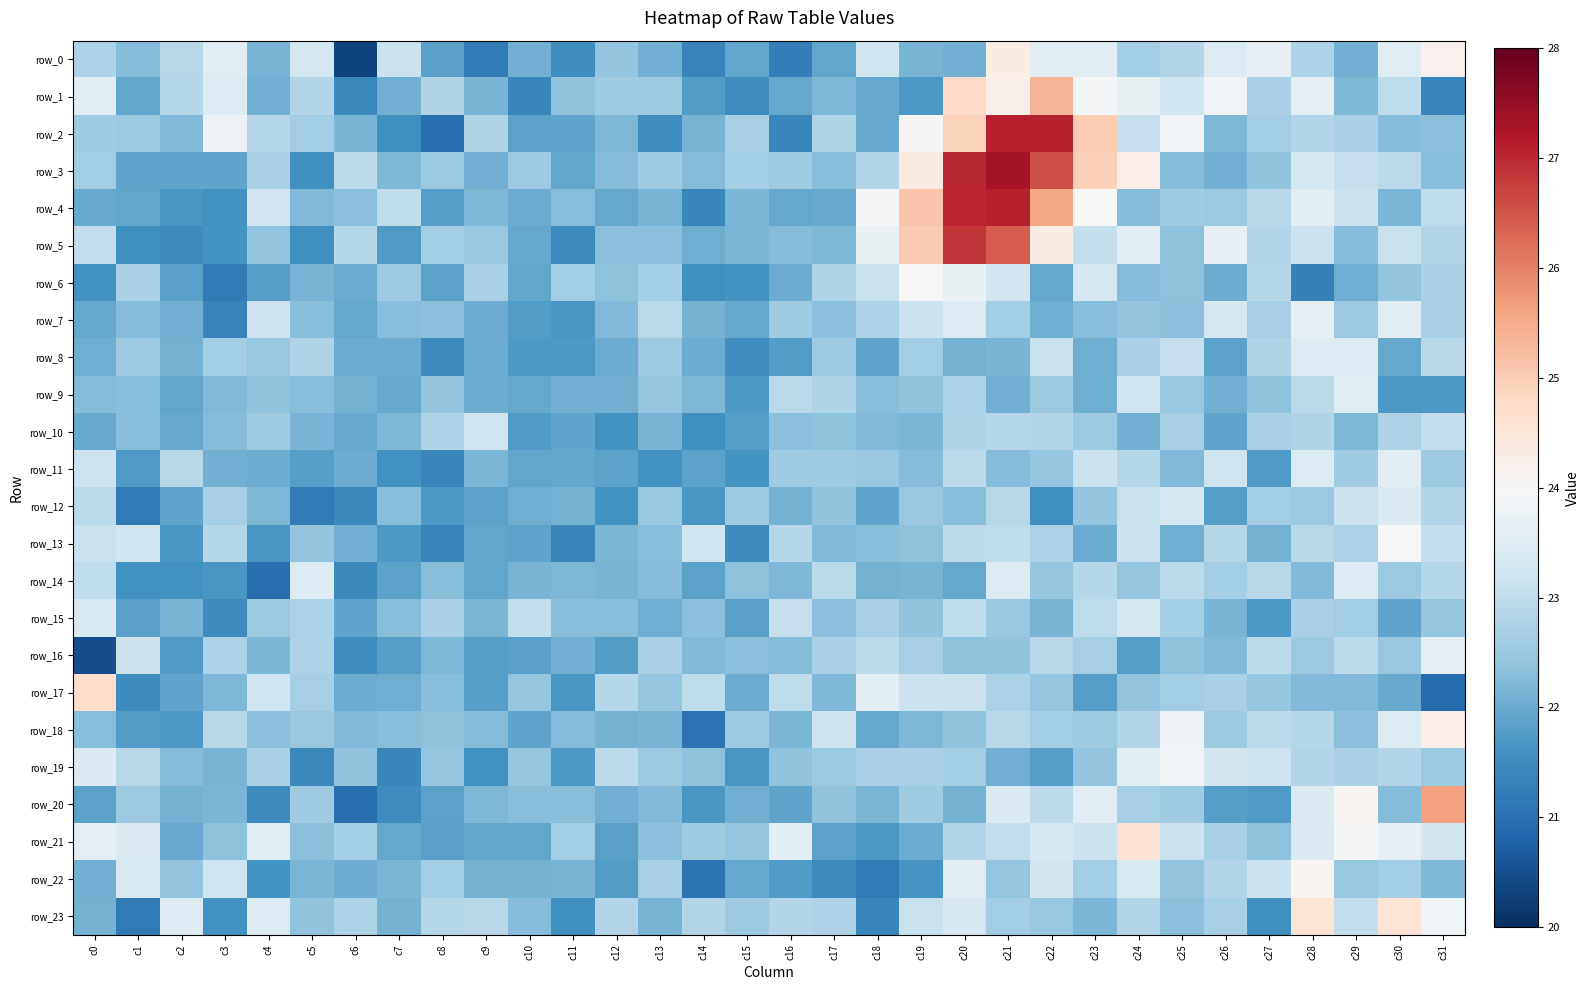

Reading right to left, extract all data points from this chart.

row_0: 24.2	23.5	22.1	22.8	23.7	23.5	22.8	22.6	23.6	23.6	24.3	22.1	22.1	23.2	21.9	21.3	21.9	21.3	22.1	22.4	21.5	22.1	21.2	21.8	23.1	20.3	23.3	22.2	23.5	22.9	22.3	22.8
row_1: 21.4	23.0	22.2	23.6	22.7	23.9	23.2	23.7	24.0	25.4	24.2	24.8	21.7	22.0	22.2	22.0	21.5	21.8	22.5	22.6	22.4	21.4	22.1	22.8	22.1	21.4	22.8	22.1	23.5	22.9	21.9	23.6
row_2: 22.3	22.3	22.7	22.8	22.6	22.2	23.9	23.1	25.0	27.1	27.1	24.9	24.0	22.0	22.8	21.4	22.7	22.1	21.5	22.2	21.9	21.9	22.8	21.0	21.5	22.1	22.6	22.9	23.8	22.2	22.5	22.6
row_3: 22.3	22.9	23.1	23.3	22.4	22.1	22.3	24.3	24.9	26.6	27.3	27.0	24.4	22.8	22.3	22.6	22.6	22.3	22.6	22.3	21.9	22.5	22.1	22.5	22.2	23.0	21.5	22.7	21.9	21.9	21.9	22.6
row_4: 23.0	22.2	23.1	23.5	22.9	22.5	22.6	22.3	24.0	25.5	27.1	27.0	25.1	23.9	22.0	21.9	22.2	21.4	22.1	22.0	22.3	22.0	22.2	21.8	23.0	22.3	22.2	23.2	21.6	21.7	21.9	22.0
row_5: 22.8	23.1	22.3	23.1	22.8	23.7	22.3	23.5	23.0	24.3	26.4	26.9	25.0	23.7	22.2	22.3	22.2	22.0	22.3	22.3	21.4	21.9	22.5	22.6	21.7	22.9	21.5	22.4	21.6	21.5	21.5	23.0
row_6: 22.7	22.4	22.0	21.3	22.9	22.0	22.3	22.3	23.3	21.9	23.2	23.7	24.0	23.1	22.8	22.0	21.6	21.6	22.6	22.4	22.6	21.9	22.7	21.9	22.5	22.0	22.1	21.8	21.2	21.8	22.7	21.6
row_7: 22.7	23.5	22.5	23.6	22.7	23.3	22.3	22.4	22.3	22.0	22.6	23.5	23.1	22.8	22.3	22.6	22.0	22.1	22.9	22.2	21.7	21.8	22.0	22.3	22.3	22.0	22.3	23.2	21.3	22.1	22.3	21.9
row_8: 22.9	22.0	23.5	23.5	22.8	21.8	23.1	22.7	22.0	23.1	22.1	22.1	22.6	21.9	22.6	21.8	21.5	22.0	22.6	22.0	21.7	21.7	22.0	21.5	22.0	22.0	22.8	22.5	22.6	22.1	22.5	22.0
row_9: 21.7	21.7	23.5	22.9	22.4	22.1	22.5	23.2	22.1	22.5	22.1	22.7	22.4	22.3	22.8	22.9	21.7	22.2	22.5	22.1	22.1	21.9	22.0	22.4	22.0	22.1	22.3	22.4	22.2	21.9	22.3	22.3
row_10: 23.0	22.8	22.2	22.8	22.7	21.9	22.7	22.1	22.5	22.8	22.9	22.8	22.2	22.2	22.3	22.3	21.8	21.6	22.1	21.6	21.9	21.7	23.2	22.8	22.2	22.0	22.1	22.6	22.3	22.0	22.3	22.0
row_11: 22.6	23.5	22.6	23.4	21.7	23.2	22.2	22.9	23.1	22.4	22.3	22.9	22.3	22.5	22.5	22.6	21.6	21.9	21.6	21.9	21.9	21.9	22.2	21.4	21.6	22.0	21.8	22.0	22.1	22.9	21.7	23.2
row_12: 22.8	23.4	23.1	22.5	22.6	21.8	23.3	23.1	22.4	21.6	22.9	22.3	22.5	21.9	22.4	22.1	22.5	21.7	22.5	21.6	22.1	22.1	21.8	21.7	22.3	21.4	21.2	22.2	22.7	21.9	21.2	22.9
row_13: 23.1	24.0	22.7	22.9	22.1	22.9	22.0	23.1	22.0	22.7	23.0	23.0	22.3	22.3	22.2	22.9	21.5	23.2	22.3	22.2	21.4	21.9	21.9	21.4	21.7	22.1	22.4	21.7	22.9	21.7	23.2	23.1
row_14: 22.9	22.5	23.5	22.2	22.9	22.6	23.0	22.4	22.9	22.4	23.5	22.0	22.1	22.1	22.9	22.2	22.4	21.9	22.3	22.1	22.2	22.1	21.9	22.3	21.9	21.4	23.5	21.0	21.7	21.6	21.6	23.0
row_15: 22.5	21.9	22.6	22.7	21.7	22.1	22.6	23.3	23.0	22.1	22.5	23.0	22.4	22.7	22.3	23.1	21.8	22.3	22.1	22.3	22.3	23.0	22.2	22.7	22.3	21.9	22.7	22.5	21.5	22.1	21.8	23.3
row_16: 23.6	22.5	23.0	22.5	22.9	22.2	22.4	21.8	22.7	22.9	22.4	22.3	22.7	23.0	22.7	22.3	22.3	22.2	22.7	21.8	22.1	21.8	21.8	22.2	21.8	21.5	22.7	22.2	22.7	21.7	23.1	20.4
row_17: 20.9	22.0	22.2	22.2	22.5	22.7	22.6	22.4	21.8	22.5	22.7	23.1	23.1	23.6	22.2	23.0	22.0	23.0	22.4	22.9	21.7	22.4	21.8	22.3	22.0	22.0	22.7	23.2	22.2	21.9	21.5	24.7
row_18: 24.3	23.4	22.3	22.9	22.9	22.6	23.8	22.8	22.6	22.6	22.9	22.4	22.2	22.0	23.2	22.2	22.5	21.0	22.1	22.1	22.3	21.9	22.3	22.4	22.3	22.2	22.5	22.3	22.9	21.7	21.8	22.3
row_19: 22.5	22.8	22.7	22.8	23.2	23.3	23.9	23.6	22.4	21.8	22.1	22.6	22.7	22.7	22.5	22.4	21.7	22.4	22.5	23.0	21.7	22.5	21.6	22.4	21.4	22.4	21.4	22.7	22.1	22.3	22.9	23.4
row_20: 25.6	22.3	24.1	23.4	21.7	21.8	22.6	22.7	23.5	23.0	23.4	22.1	22.6	22.2	22.4	21.9	22.1	21.7	22.2	22.1	22.3	22.3	22.2	21.8	21.5	21.0	22.6	21.5	22.2	22.1	22.5	21.9
row_21: 23.3	23.7	24.0	23.4	22.4	22.7	23.1	24.6	23.1	23.3	23.0	22.8	22.0	21.7	21.9	23.5	22.4	22.6	22.3	21.8	22.6	21.9	21.9	21.8	22.0	22.6	22.3	23.5	22.4	22.0	23.4	23.6
row_22: 22.2	22.6	22.5	24.1	23.1	22.8	22.4	23.4	22.6	23.3	22.5	23.5	21.6	21.2	21.5	21.7	21.9	21.1	22.7	21.8	22.1	22.1	22.1	22.6	22.2	22.0	22.2	21.6	23.2	22.4	23.4	22.1
row_23: 23.8	24.6	23.0	24.5	21.6	22.7	22.3	22.8	22.2	22.5	22.6	23.3	23.1	21.4	22.8	22.8	22.6	22.8	22.2	22.8	21.5	22.3	22.9	22.9	22.1	22.7	22.4	23.5	21.6	23.5	21.2	22.1